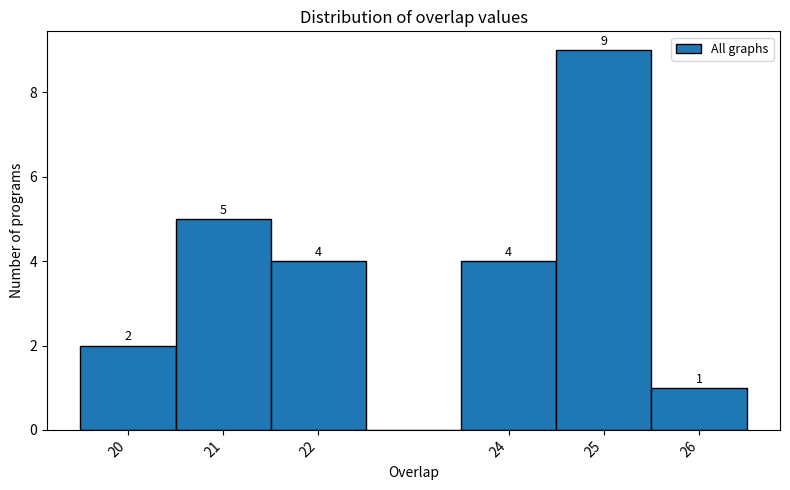

Which range on the x-axis has the tallest bar?

24.5 to 25.5